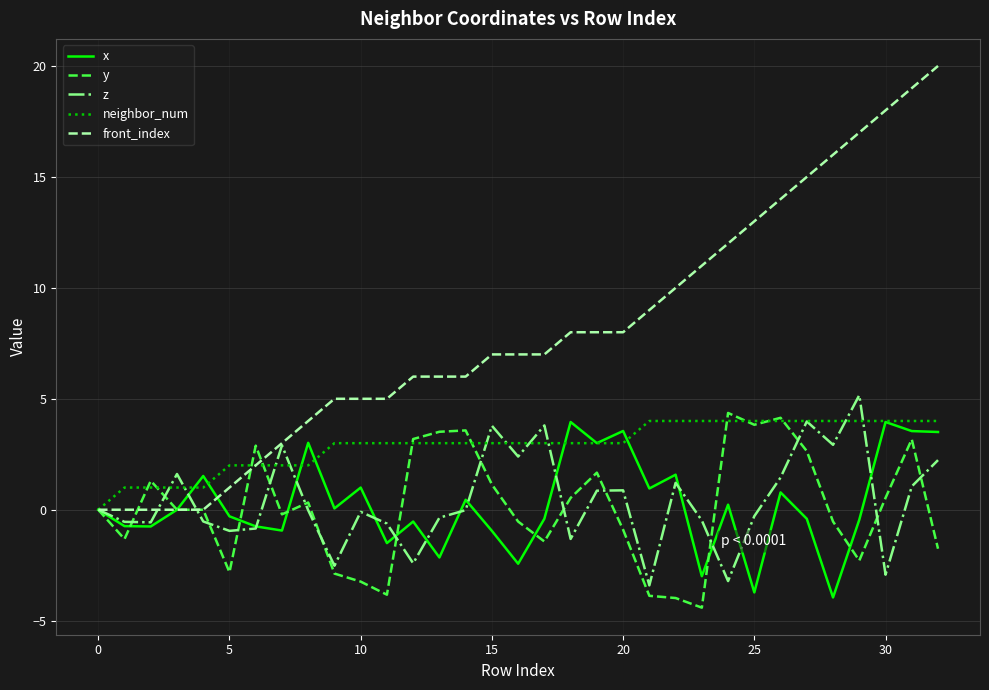

What is the highest value of the x series?

4.0